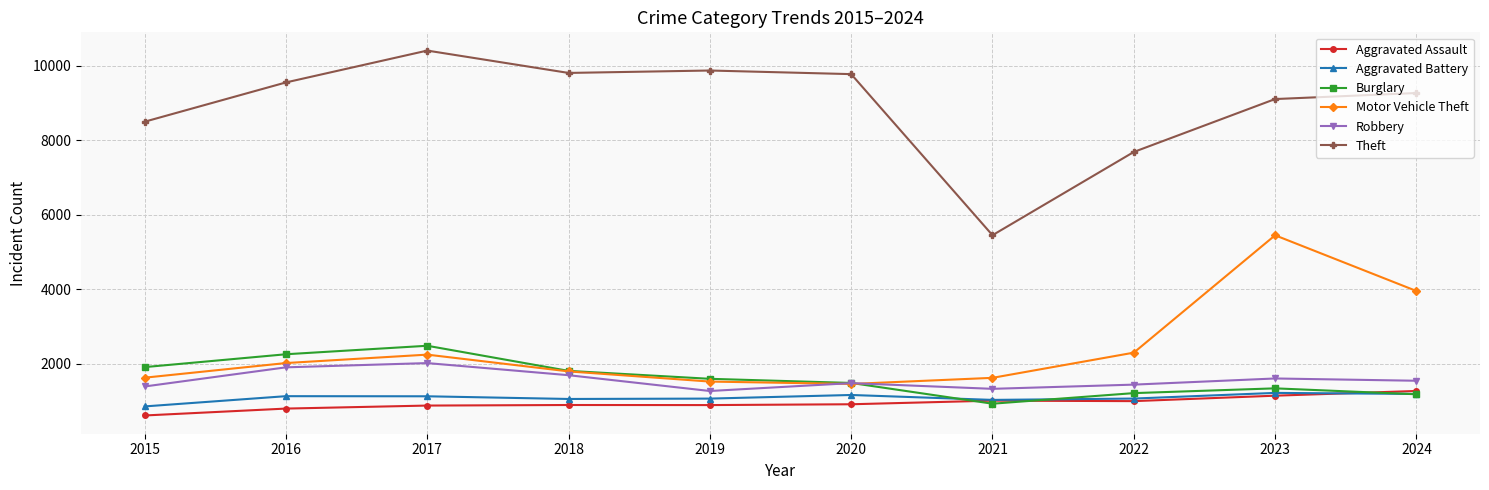

True or false: Motor Vehicle Theft and Aggravated Battery intersect in this chart.

False